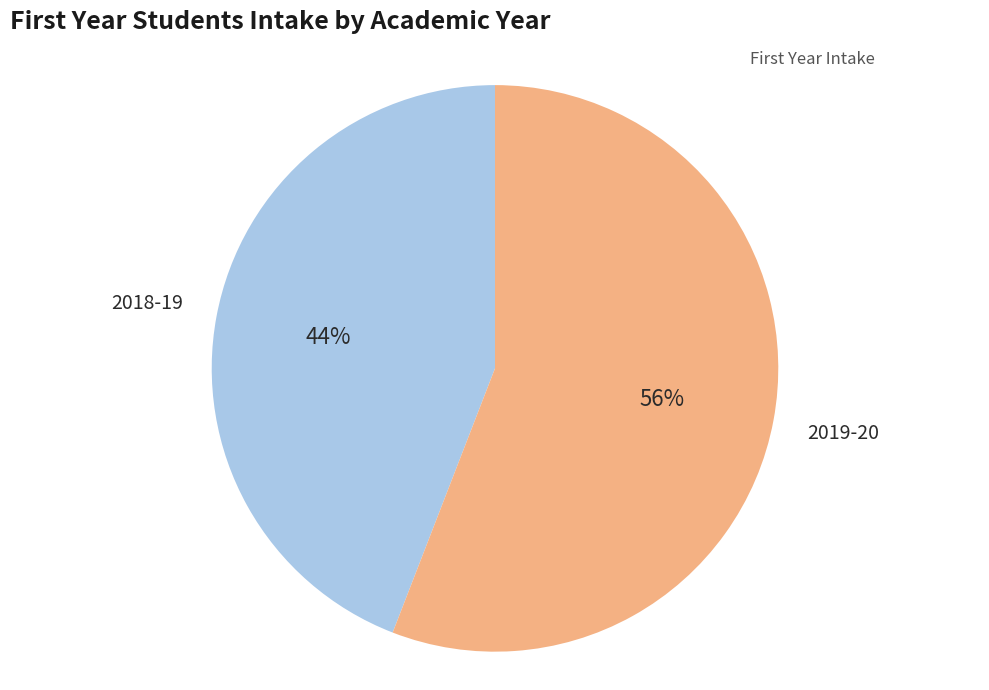

Count the number of slices in the pie.

2